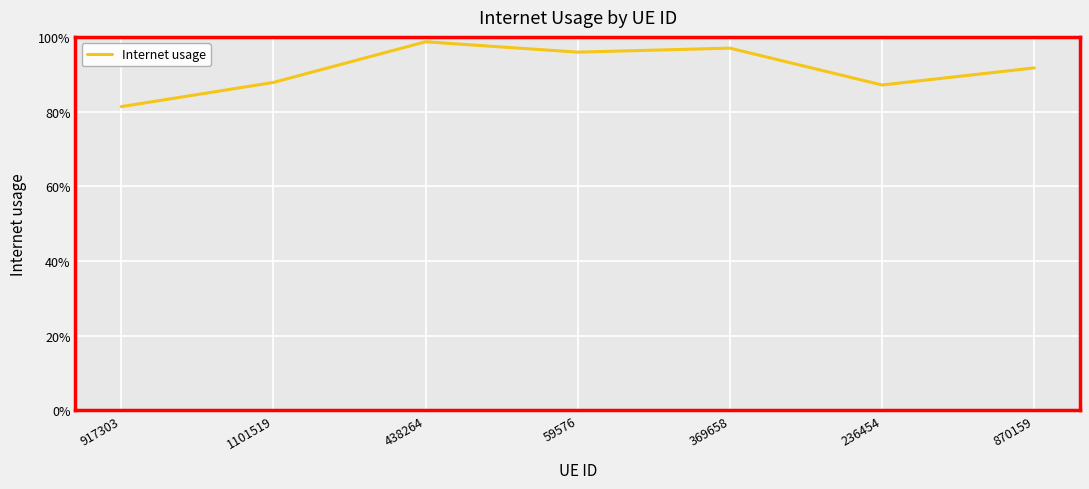

What is the label of the 3rd point from the left?

438264